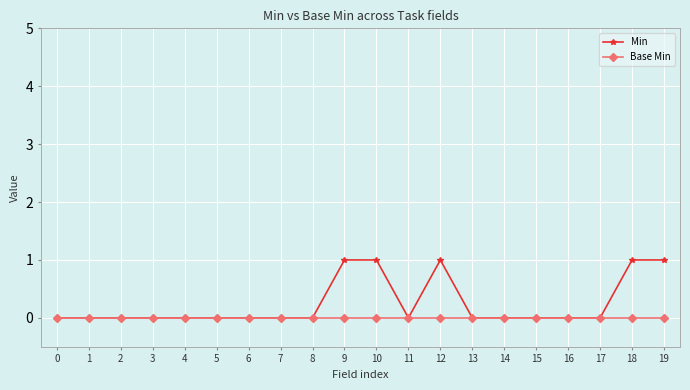

What are all the series names shown in the legend?

Min, Base Min